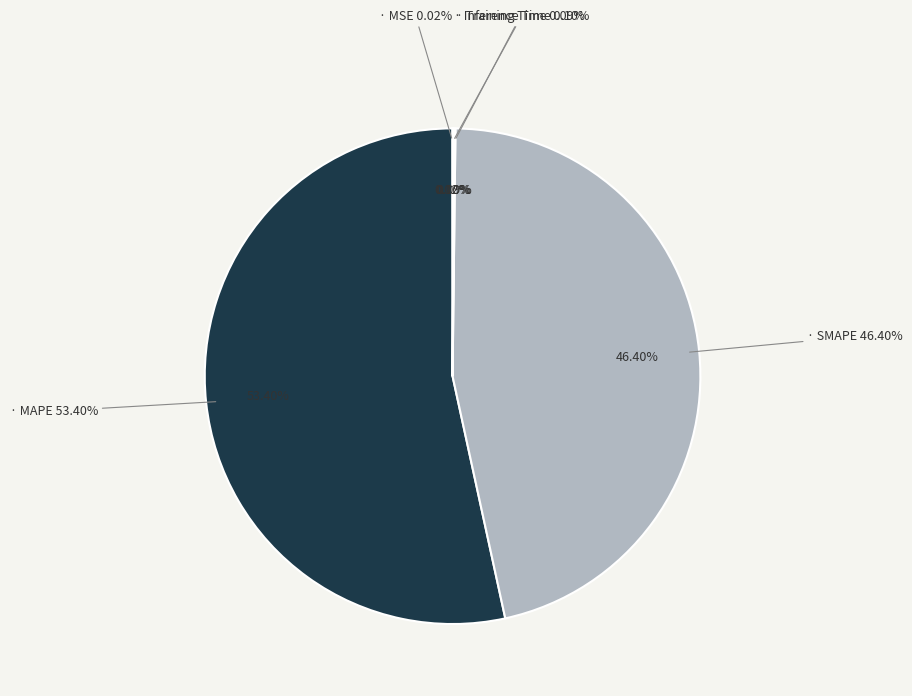

What is the majority slice?

MAPE